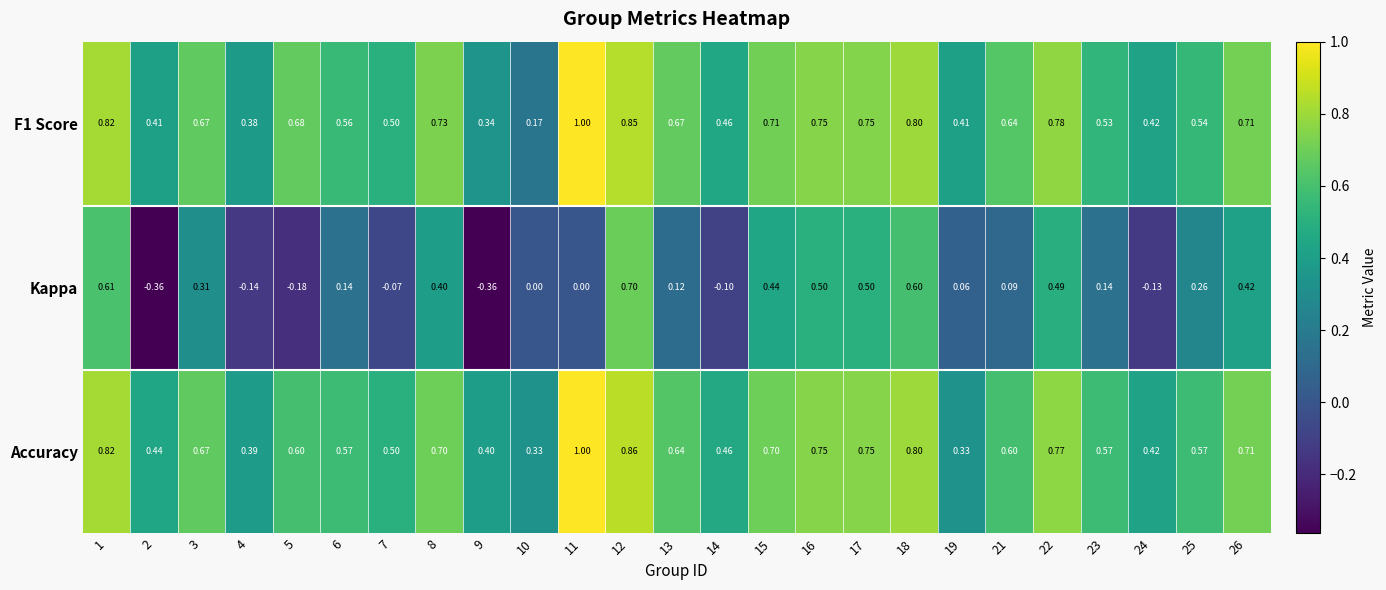

Which series has the widest spread of values?

Kappa